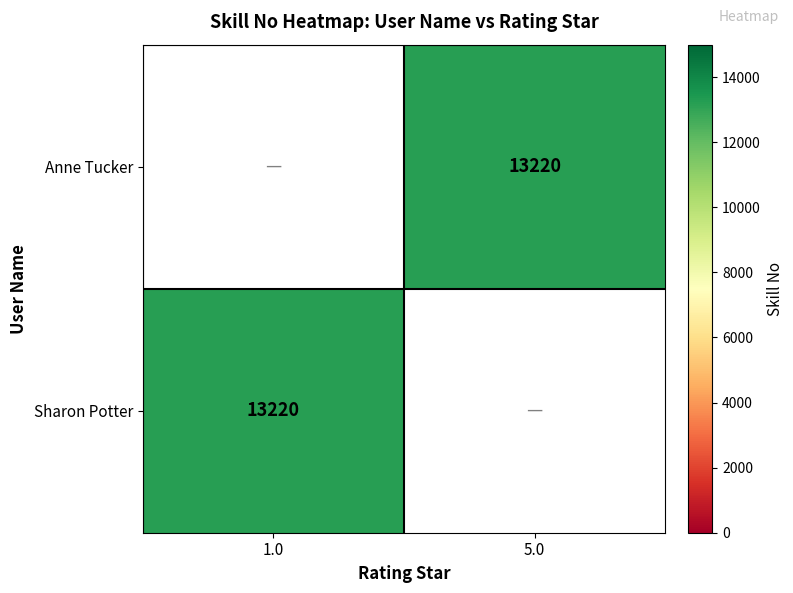

How many series are shown in this chart?

2